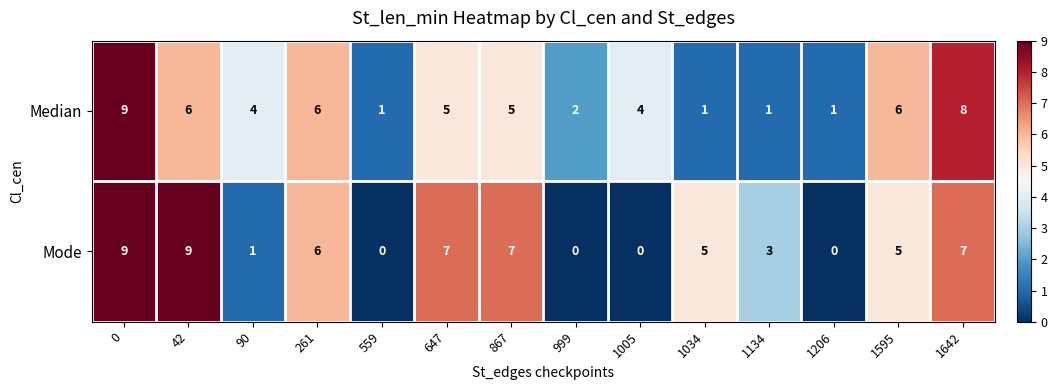

How many Mode values are between 0 and 7?

12